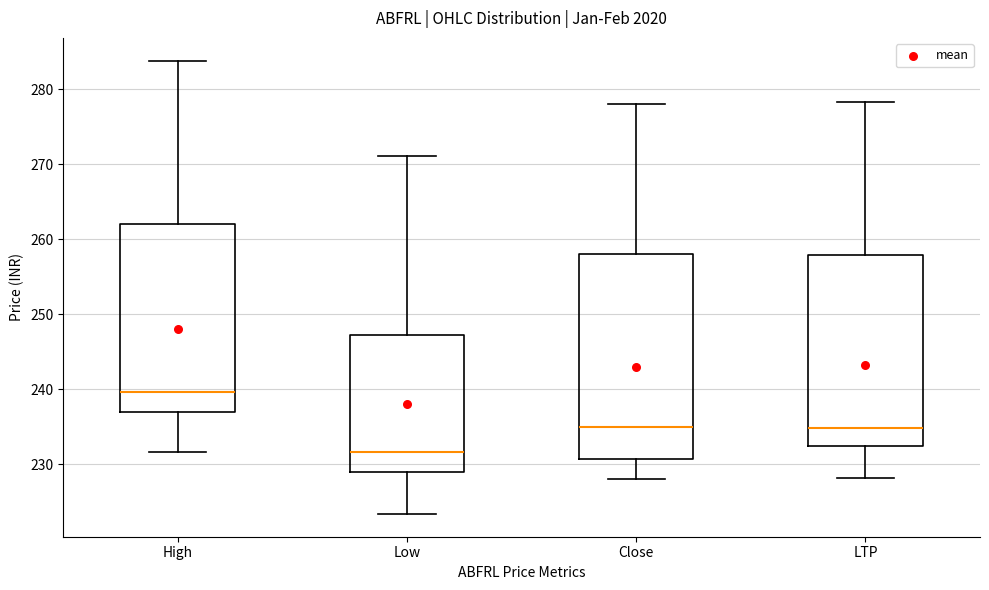

Where does the lower whisker of the box for High end on the y-axis? The values are not printed on the chart, so give them approximately, as read against the axis.

232